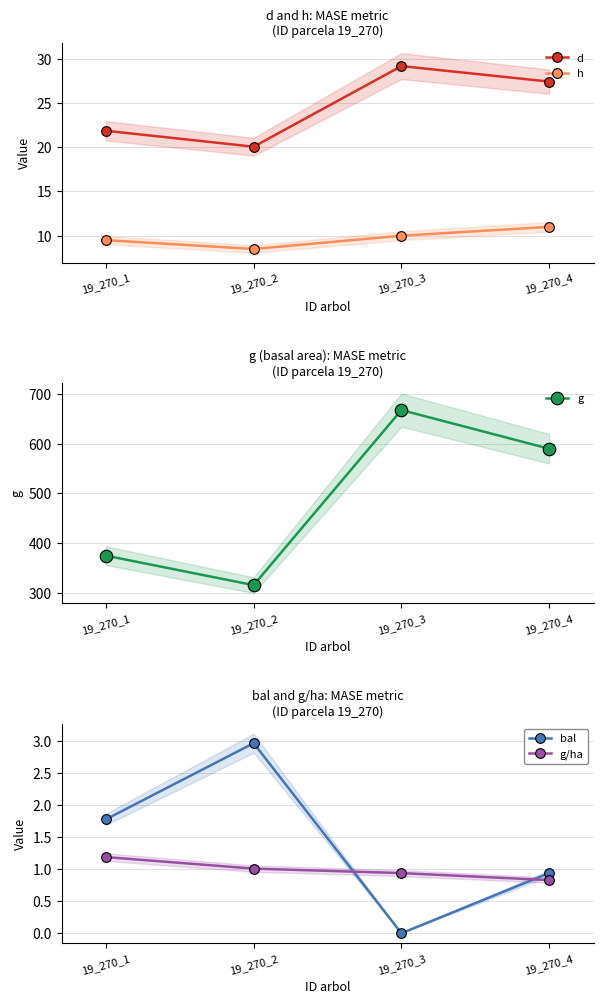

List the labels in order of g value, largest first.

19_270_3, 19_270_4, 19_270_1, 19_270_2